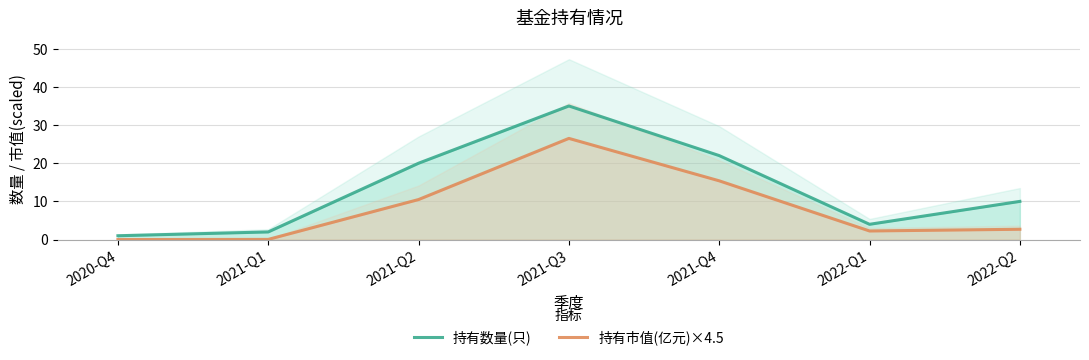

Does the chart display data point markers on the line(s)?

No